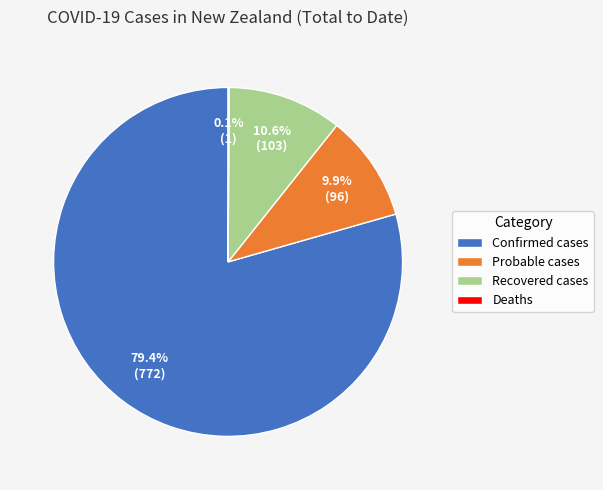

What is the majority slice?

Confirmed cases